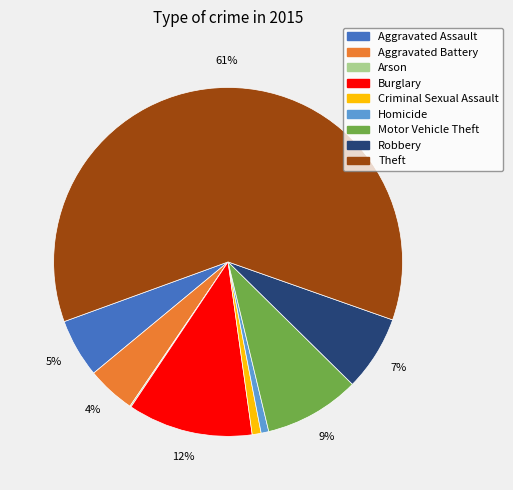

What is the majority slice?

Theft